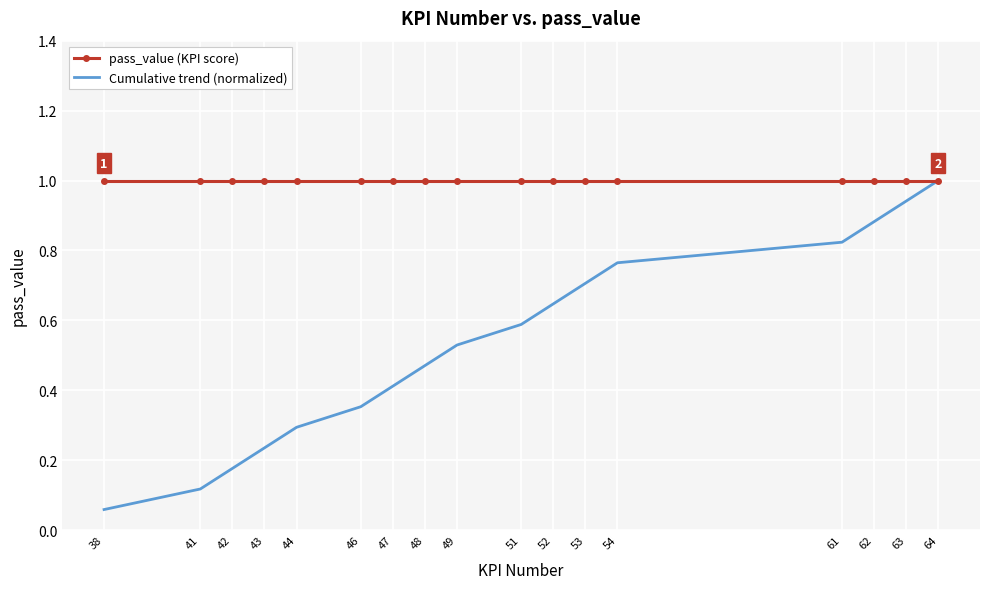

How many categories are shown in the chart?

17